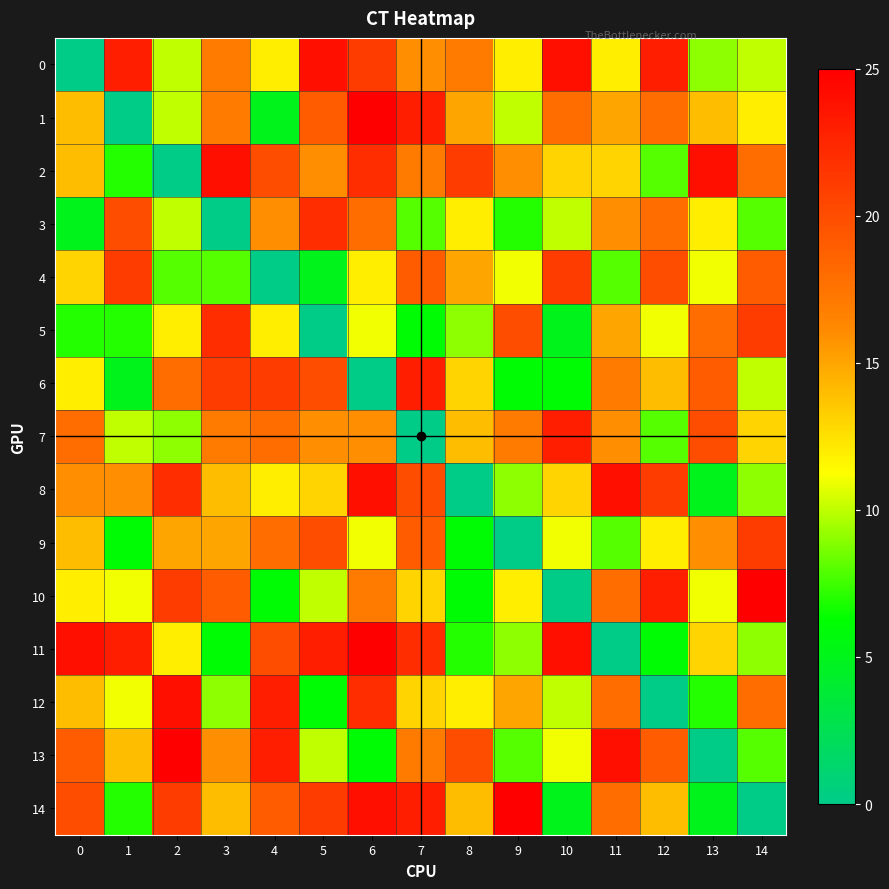

Reading left to right, what are all the values shown in this chart?

0: 0=0	1=23	2=10	3=17	4=12	5=24	6=21	7=16	8=17	9=12	10=24	11=12	12=23	13=9	14=10
1: 0=14	1=0	2=10	3=17	4=5	5=19	6=25	7=23	8=15	9=10	10=18	11=15	12=18	13=14	14=12
2: 0=14	1=7	2=0	3=24	4=20	5=16	6=22	7=17	8=21	9=16	10=13	11=13	12=8	13=24	14=18
3: 0=5	1=20	2=10	3=0	4=16	5=22	6=18	7=8	8=12	9=7	10=10	11=16	12=18	13=12	14=8
4: 0=13	1=21	2=8	3=8	4=0	5=5	6=12	7=19	8=15	9=11	10=21	11=8	12=20	13=11	14=19
5: 0=7	1=7	2=12	3=22	4=12	5=0	6=11	7=6	8=9	9=20	10=5	11=15	12=11	13=18	14=21
6: 0=12	1=5	2=18	3=21	4=21	5=20	6=0	7=23	8=13	9=6	10=6	11=17	12=14	13=19	14=10
7: 0=18	1=10	2=9	3=17	4=18	5=16	6=16	7=0	8=14	9=17	10=23	11=16	12=8	13=20	14=13
8: 0=16	1=16	2=22	3=14	4=12	5=13	6=24	7=20	8=0	9=9	10=13	11=24	12=21	13=5	14=9
9: 0=14	1=6	2=15	3=15	4=18	5=20	6=11	7=19	8=6	9=0	10=11	11=8	12=12	13=16	14=21
10: 0=12	1=11	2=21	3=19	4=6	5=10	6=17	7=13	8=6	9=12	10=0	11=18	12=23	13=11	14=25
11: 0=24	1=23	2=12	3=6	4=20	5=23	6=25	7=22	8=7	9=9	10=24	11=0	12=6	13=13	14=9
12: 0=14	1=11	2=24	3=9	4=23	5=6	6=22	7=13	8=12	9=15	10=10	11=18	12=0	13=7	14=18
13: 0=19	1=14	2=25	3=16	4=23	5=10	6=6	7=17	8=20	9=8	10=11	11=24	12=19	13=0	14=8
14: 0=20	1=7	2=21	3=14	4=19	5=21	6=24	7=23	8=14	9=25	10=5	11=18	12=14	13=5	14=0